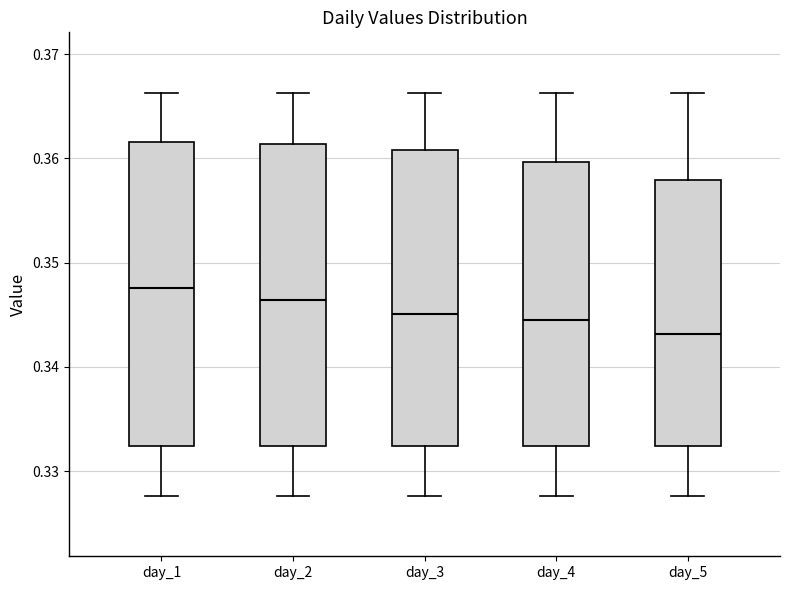

Where is the lower edge of the box for day_5 on the y-axis? The values are not printed on the chart, so give them approximately, as read against the axis.

0.332